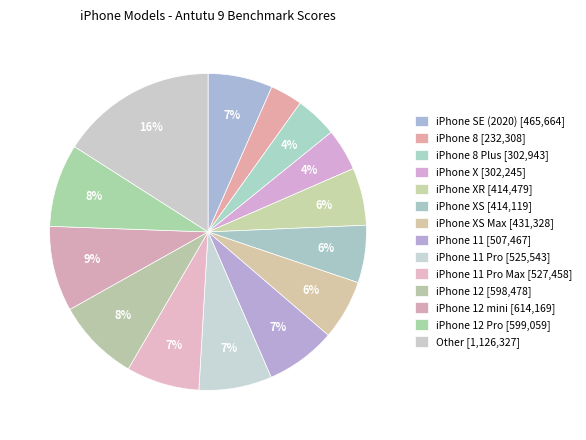

Is there any slice that represents more than half of the pie?

No